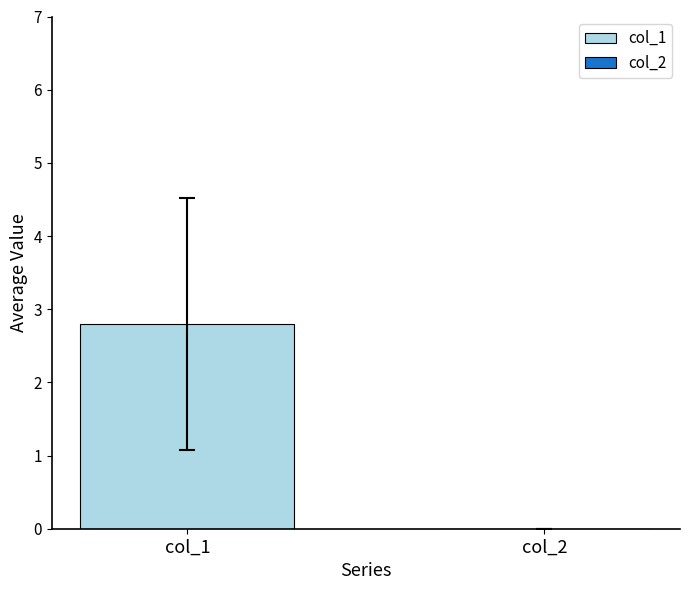

Rank the series by their average value, from highest to lowest.

col_1, col_2